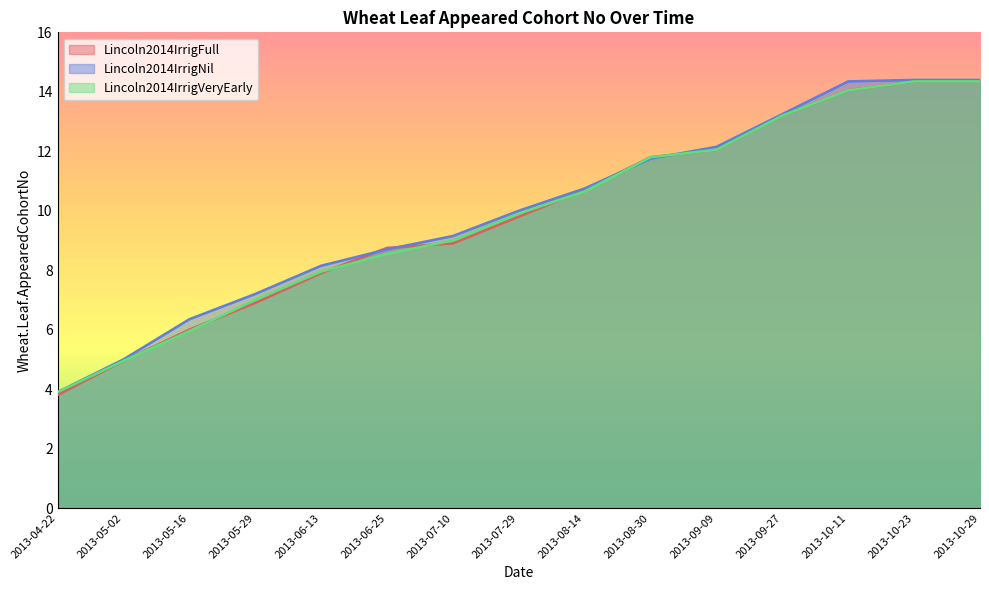

What is the label of the 1st point from the right?

2013-10-29